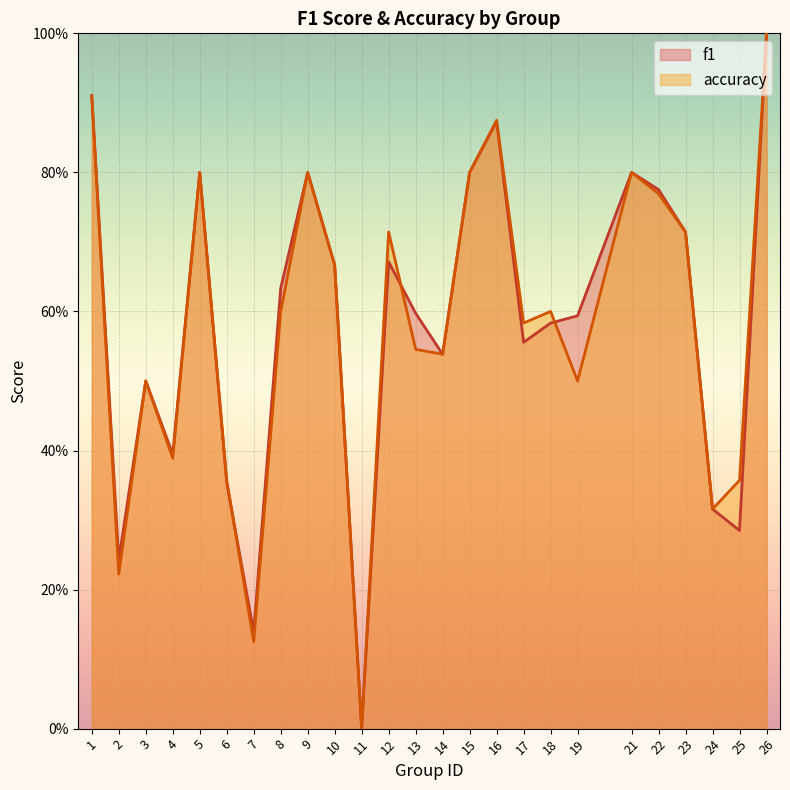

Which series has the largest total across all categories?

f1